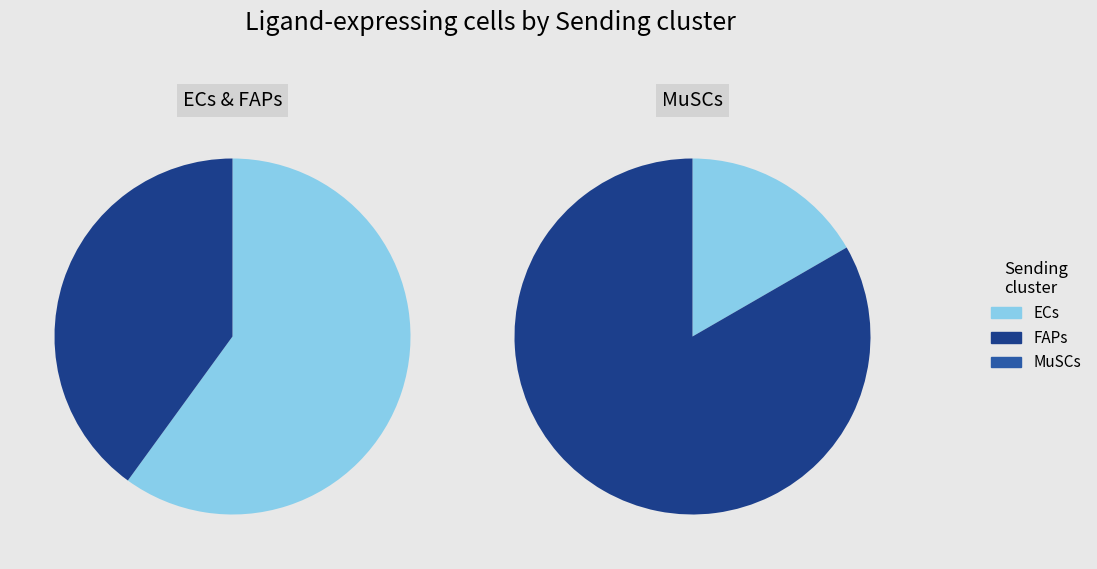

How many segments does this pie chart have?

3